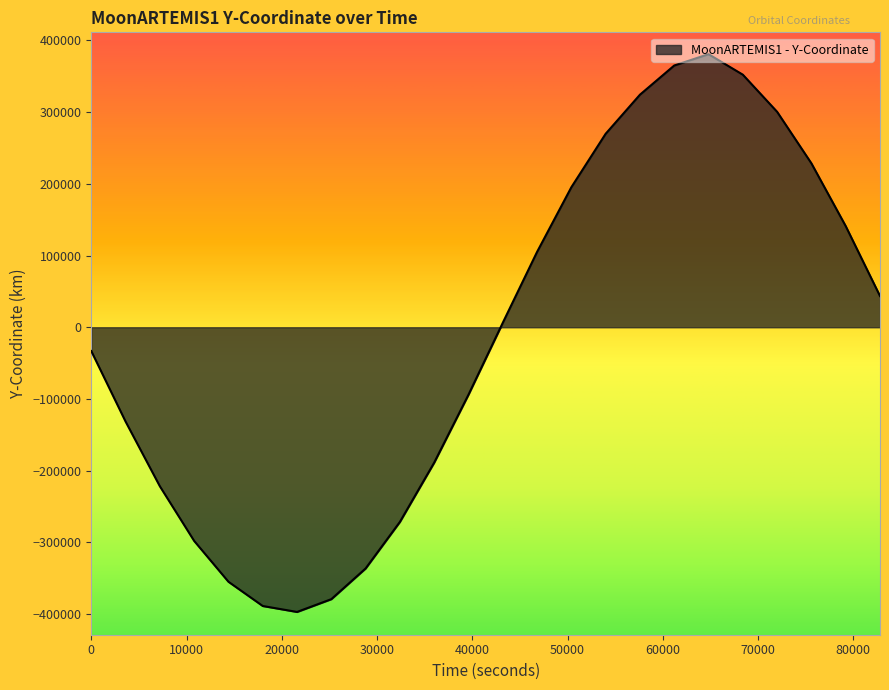

What is the smallest value displayed?

-396948.8